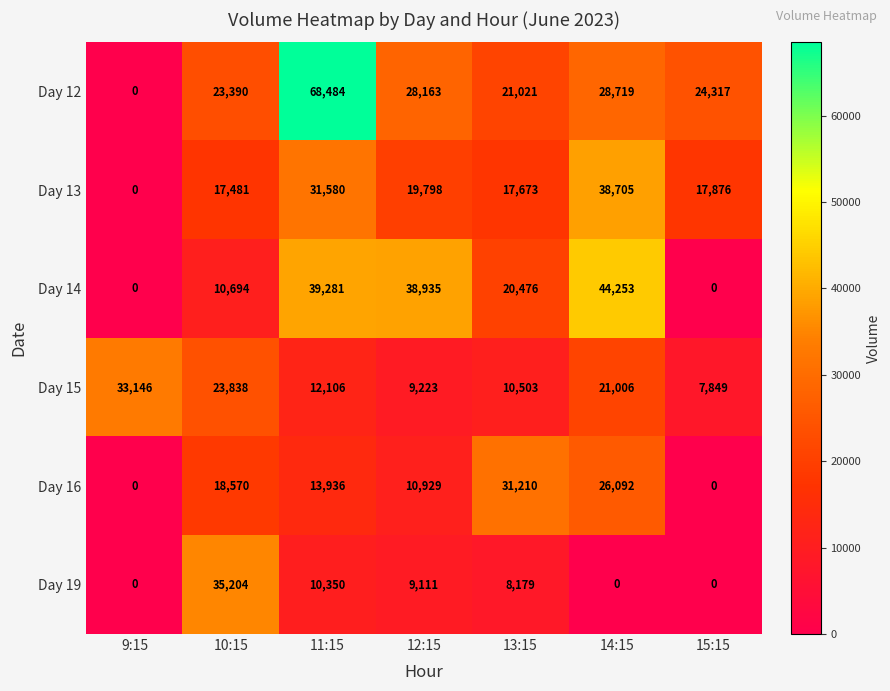

The value of Day 13 at 9:15 is 0. True or false?

True